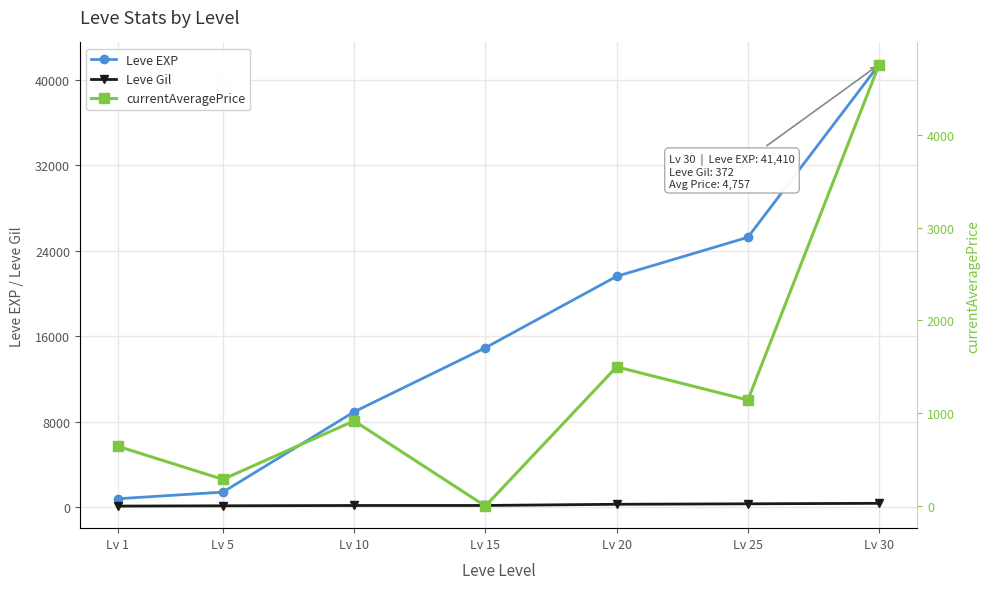

Rank the series at Lv 1 from lowest to highest value.

Leve Gil, currentAveragePrice, Leve EXP